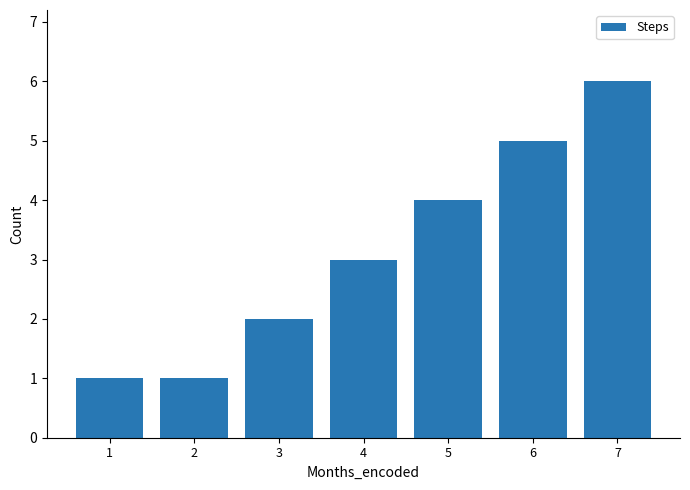

What is the value of the 7th bar from the left?

6